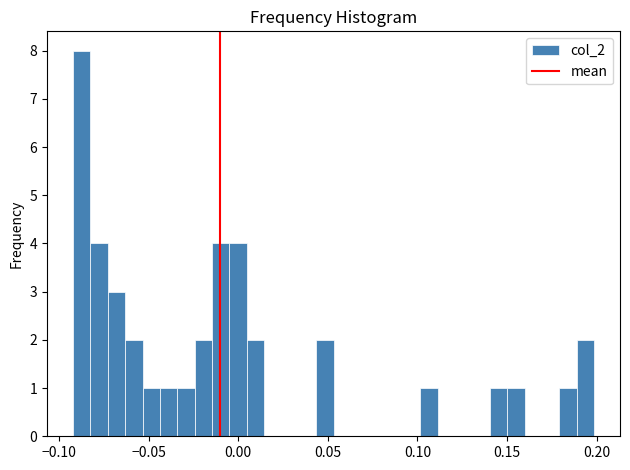

Read against the x-axis, roughly where is the centre of the tallest bar?

-0.085